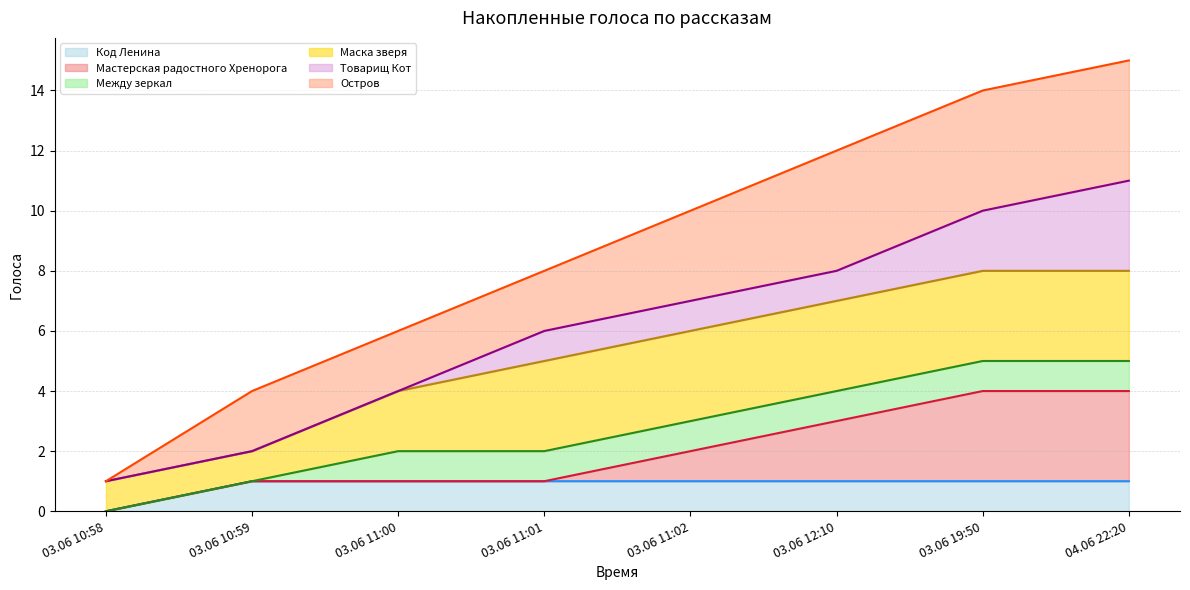

Reading left to right, list all the values displayed in this chart.

Код Ленина (линия): 0	1	1	1	1	1	1	1
Мастерская радостного Хренорога (линия): 0	1	1	1	2	3	4	4
Между зеркал (линия): 0	1	2	2	3	4	5	5
Маска зверя (линия): 1	2	4	5	6	7	8	8
Товарищ Кот (линия): 1	2	4	6	7	8	10	11
Остров (линия): 1	4	6	8	10	12	14	15